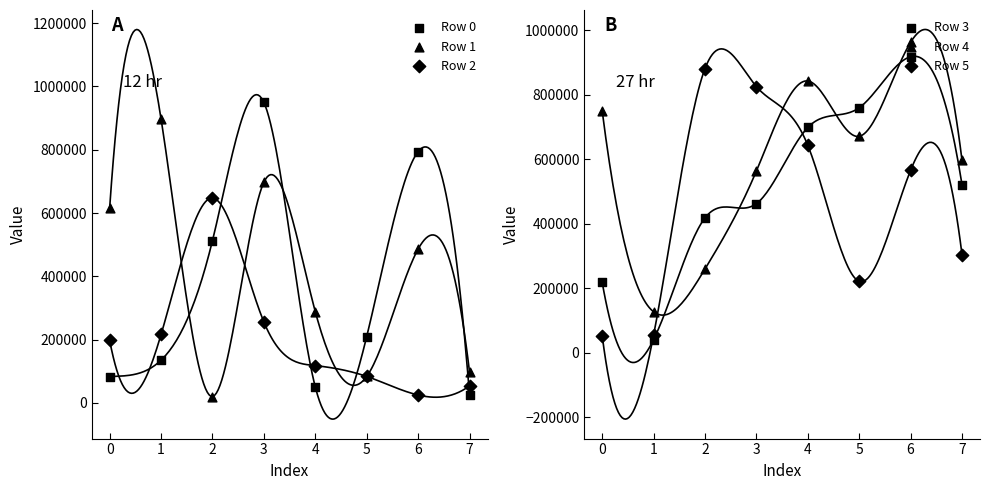

Which series has the largest Y range (max minus min)?

Row 0